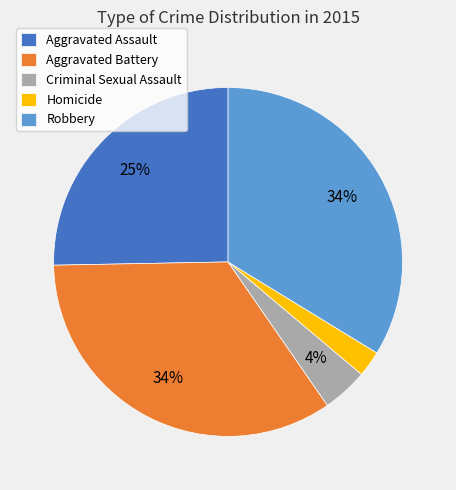

To the nearest percent, what is the difference between the Homicide and Criminal Sexual Assault slice percentages?

2%